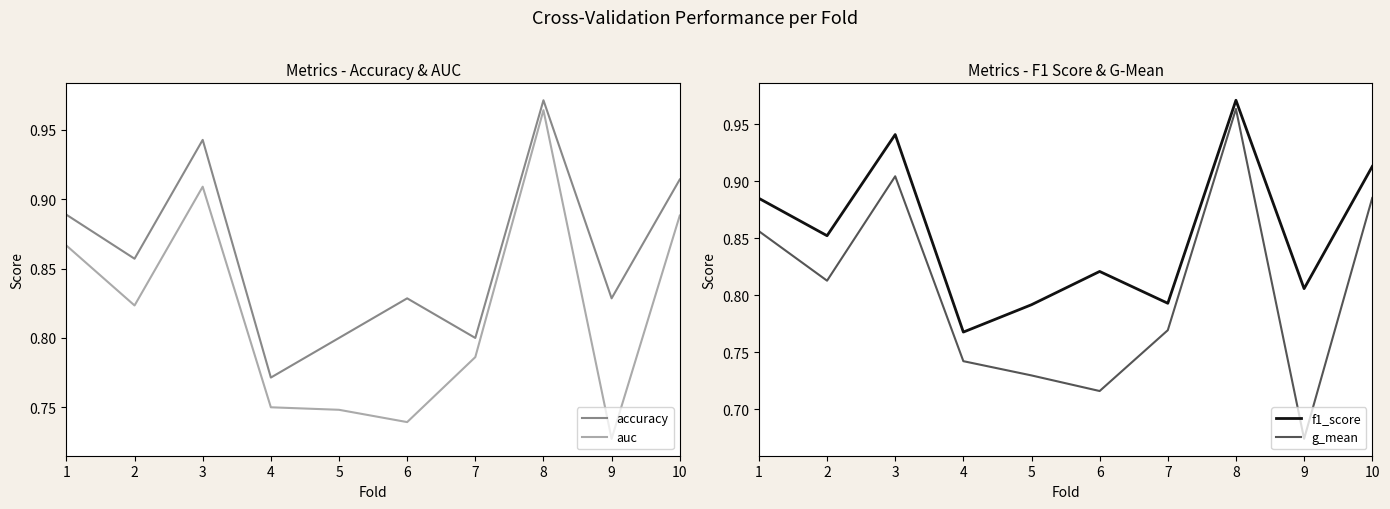

What is the average value of the auc series?

0.8